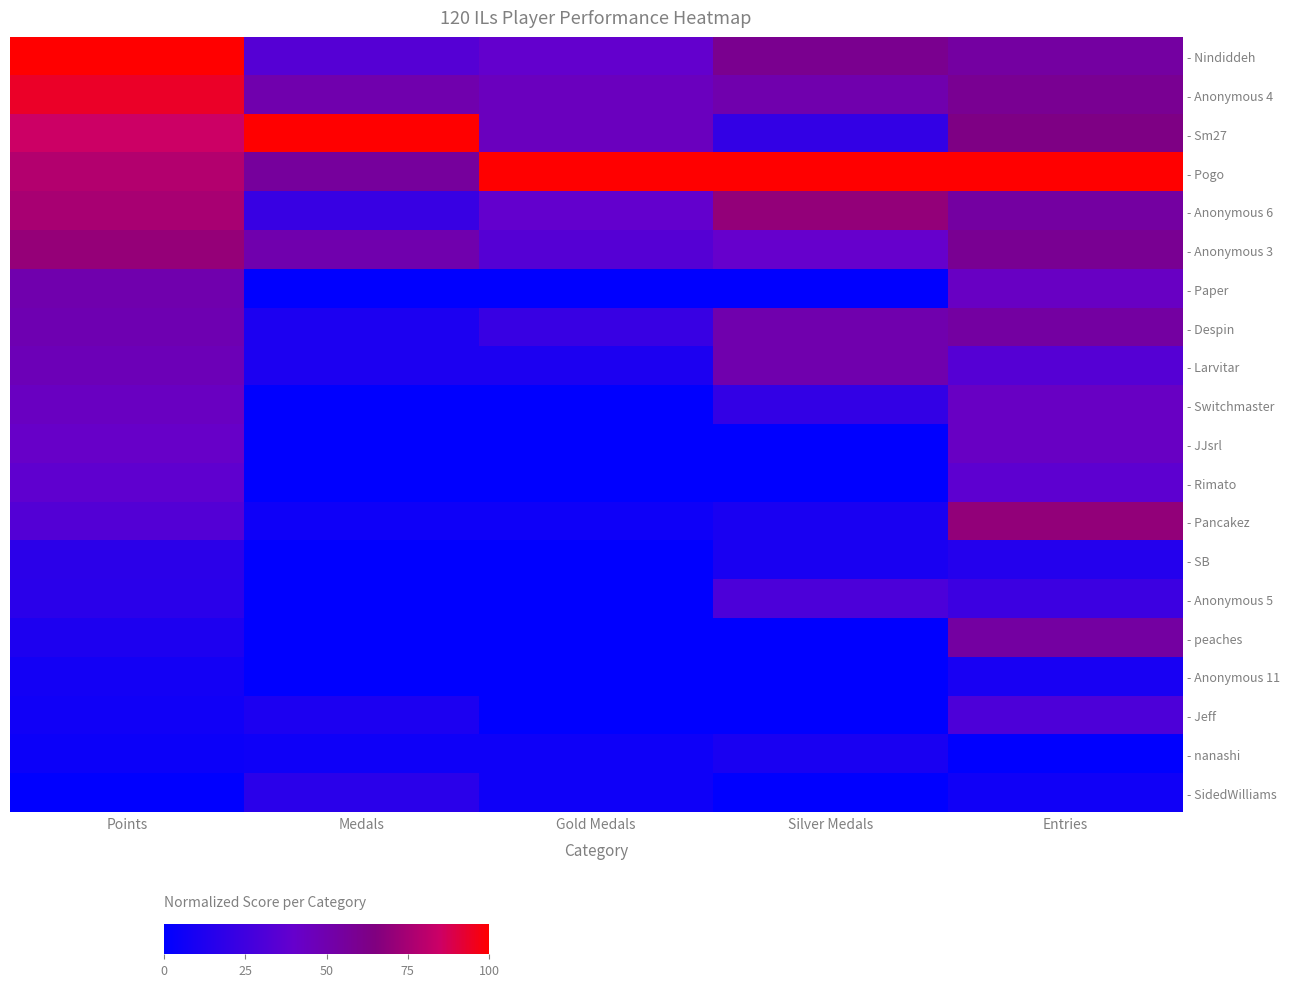

How many series are shown in this chart?

20